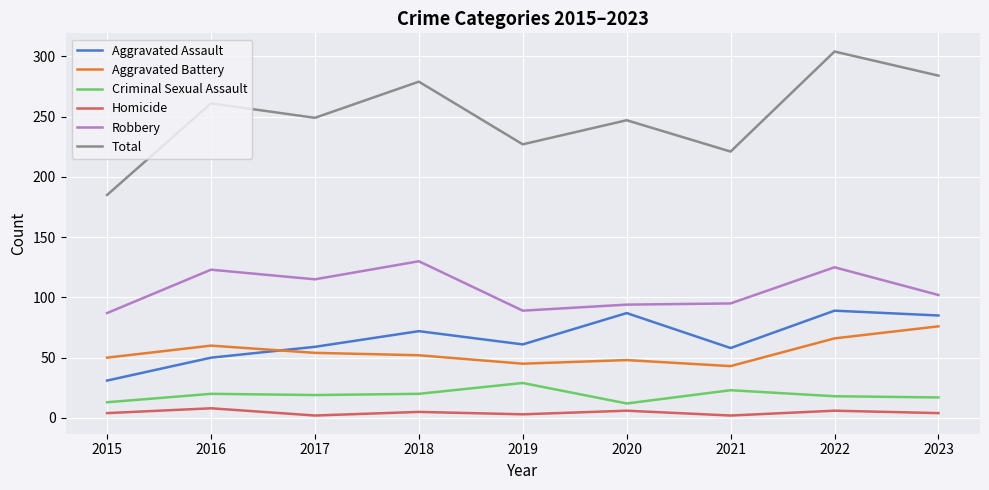

Rank the series at 2021 from lowest to highest value.

Homicide, Criminal Sexual Assault, Aggravated Battery, Aggravated Assault, Robbery, Total